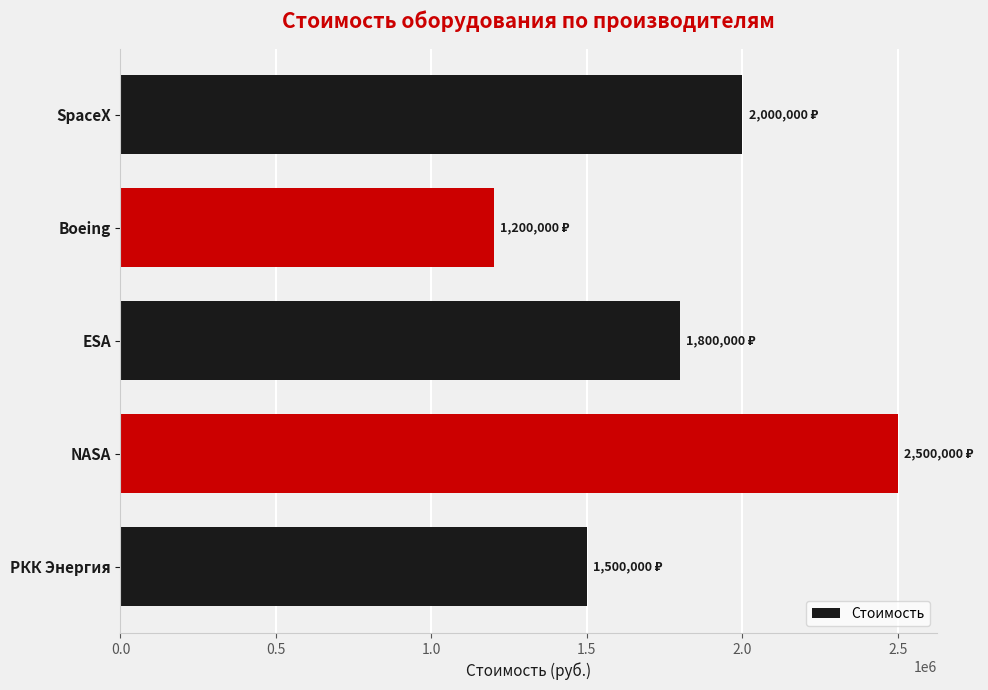

List the labels in order of value, smallest first.

Boeing, РКК Энергия, ESA, SpaceX, NASA